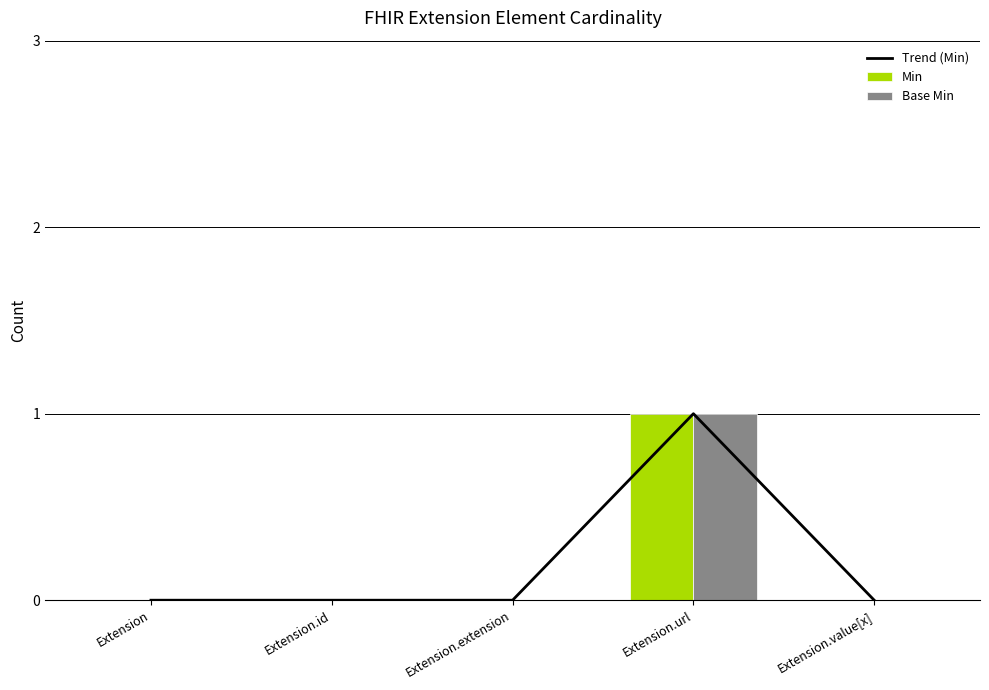

Count the number of data series in this chart.

3